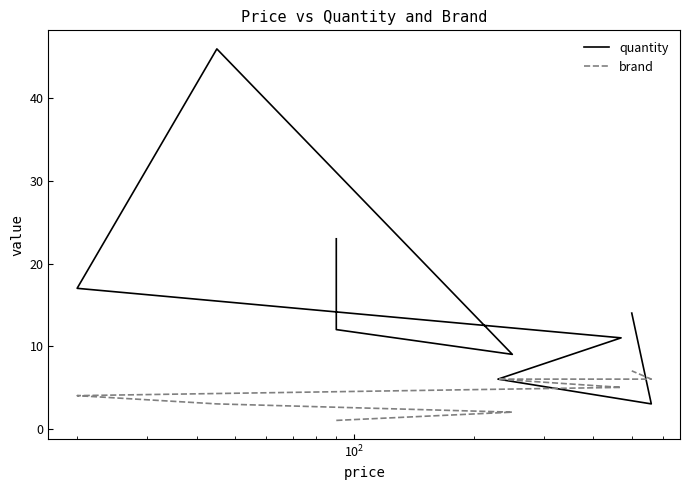

How many categories are shown in the chart?

9